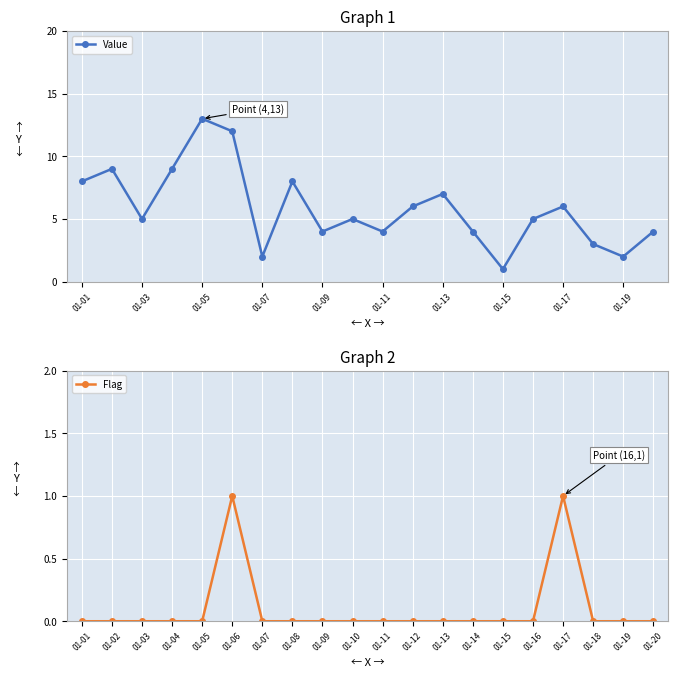

Reading left to right, what are all the values shown in this chart?

Value: 8	9	5	9	13	12	2	8	4	5	4	6	7	4	1	5	6	3	2	4
Flag: 0	0	0	0	0	1	0	0	0	0	0	0	0	0	0	0	1	0	0	0